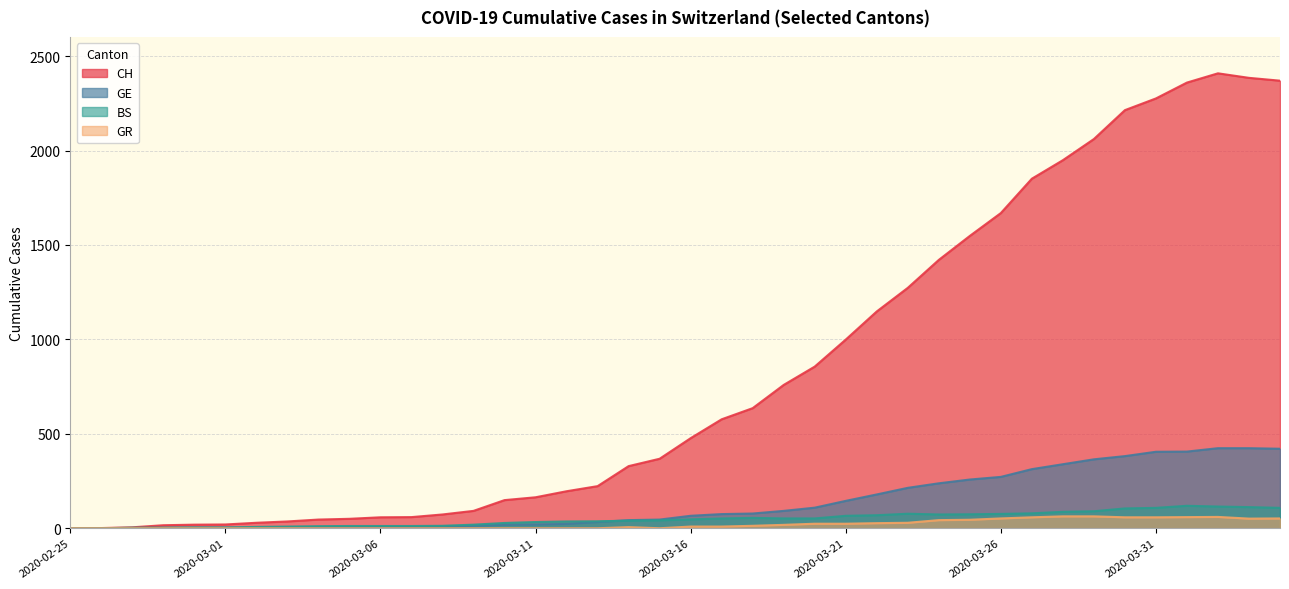

How many values in the GR series are below 9?

20